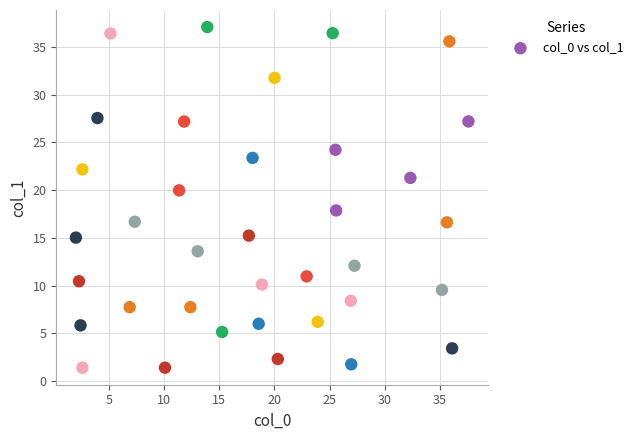

What is the range of X values (max minus min)?

35.5